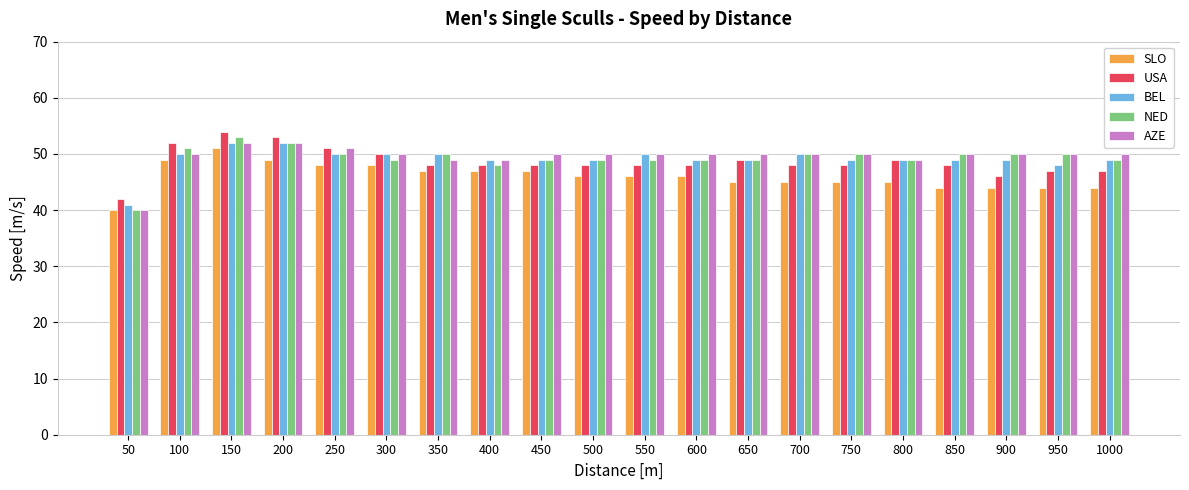

Reading left to right, what are all the values shown in this chart?

SLO: 40	49	51	49	48	48	47	47	47	46	46	46	45	45	45	45	44	44	44	44
USA: 42	52	54	53	51	50	48	48	48	48	48	48	49	48	48	49	48	46	47	47
BEL: 41	50	52	52	50	50	50	49	49	49	50	49	49	50	49	49	49	49	48	49
NED: 40	51	53	52	50	49	50	48	49	49	49	49	49	50	50	49	50	50	50	49
AZE: 40	50	52	52	51	50	49	49	50	50	50	50	50	50	50	49	50	50	50	50